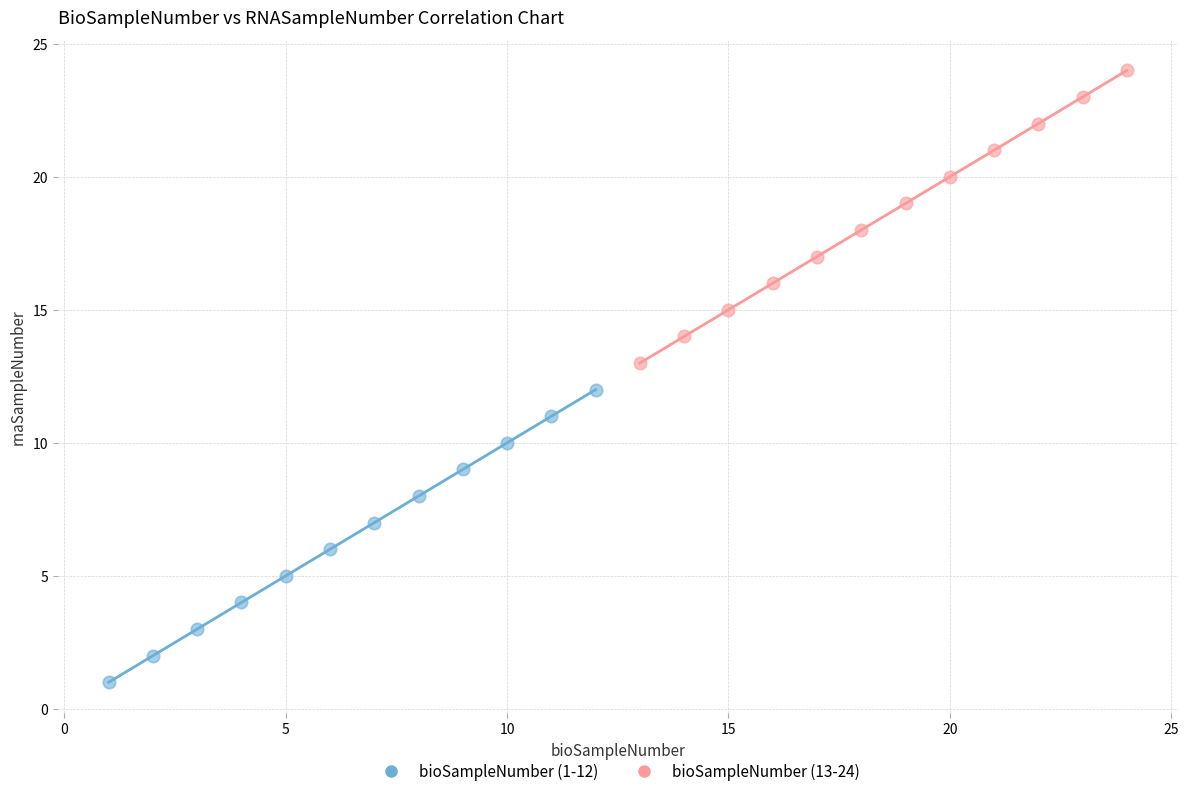

Which series reaches the maximum Y coordinate?

bioSampleNumber (13-24)